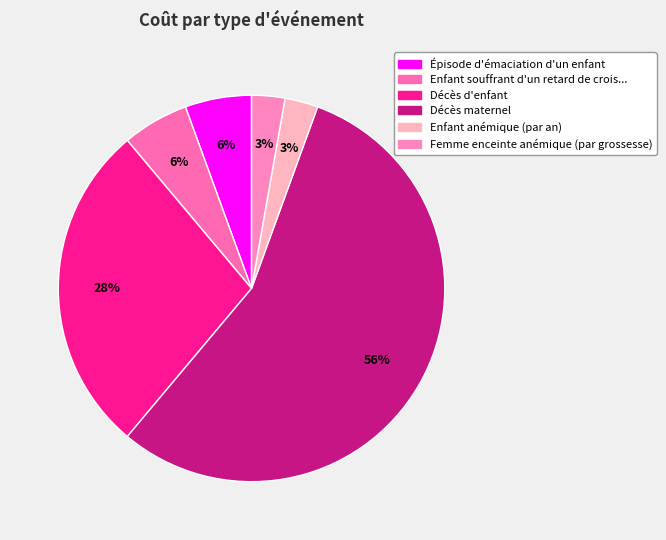

How many segments does this pie chart have?

6